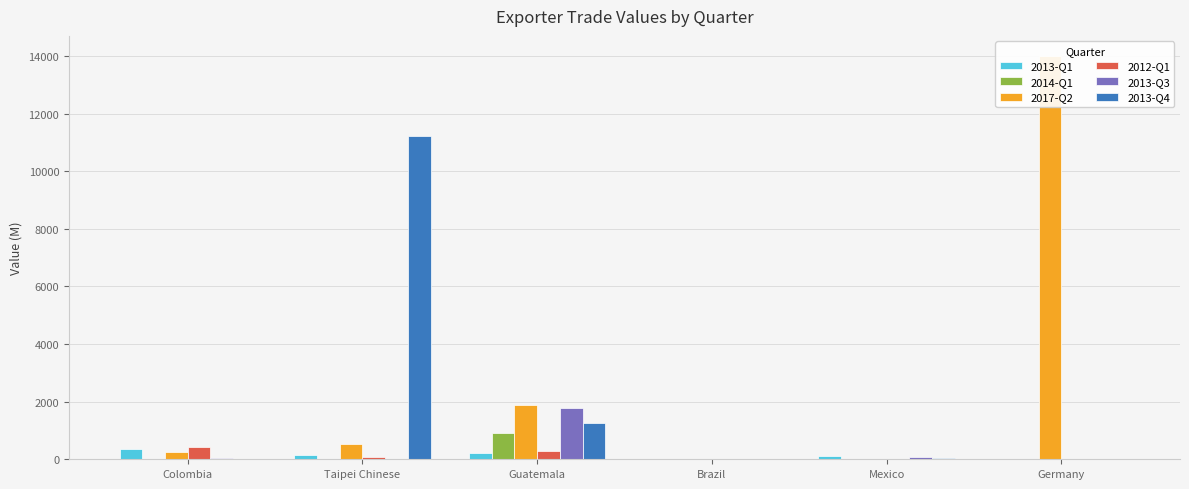

What is the value of the 2014-Q1 bar at the 4th from the left?

10